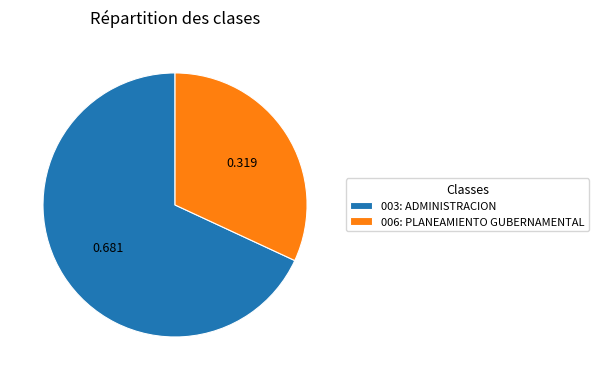

Count the number of slices in the pie.

2